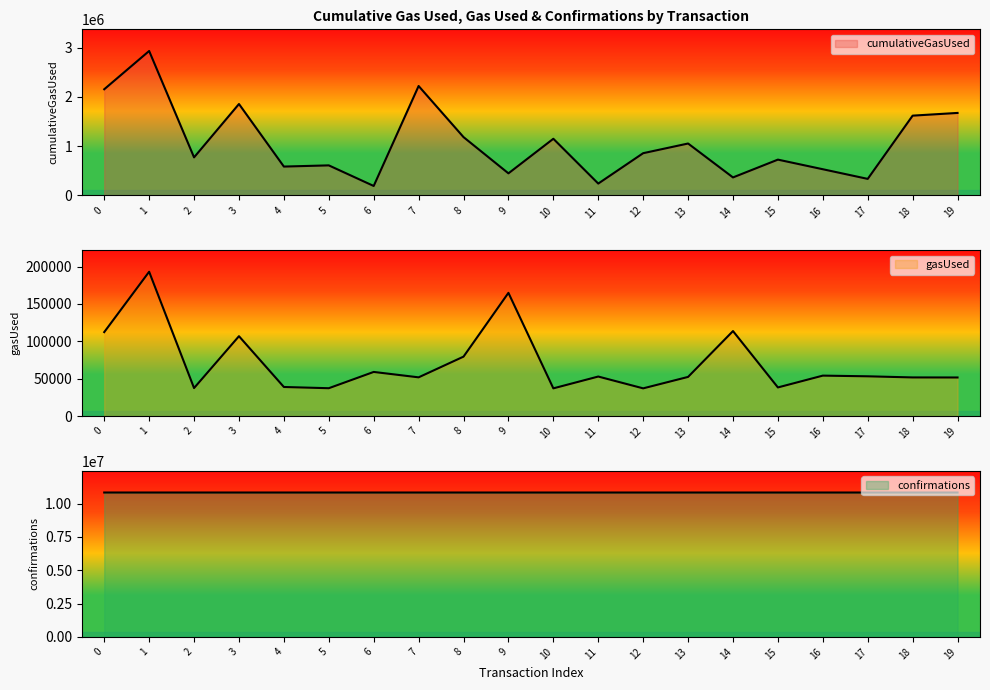

What is the difference between the maximum and minimum values in the confirmations series?

194